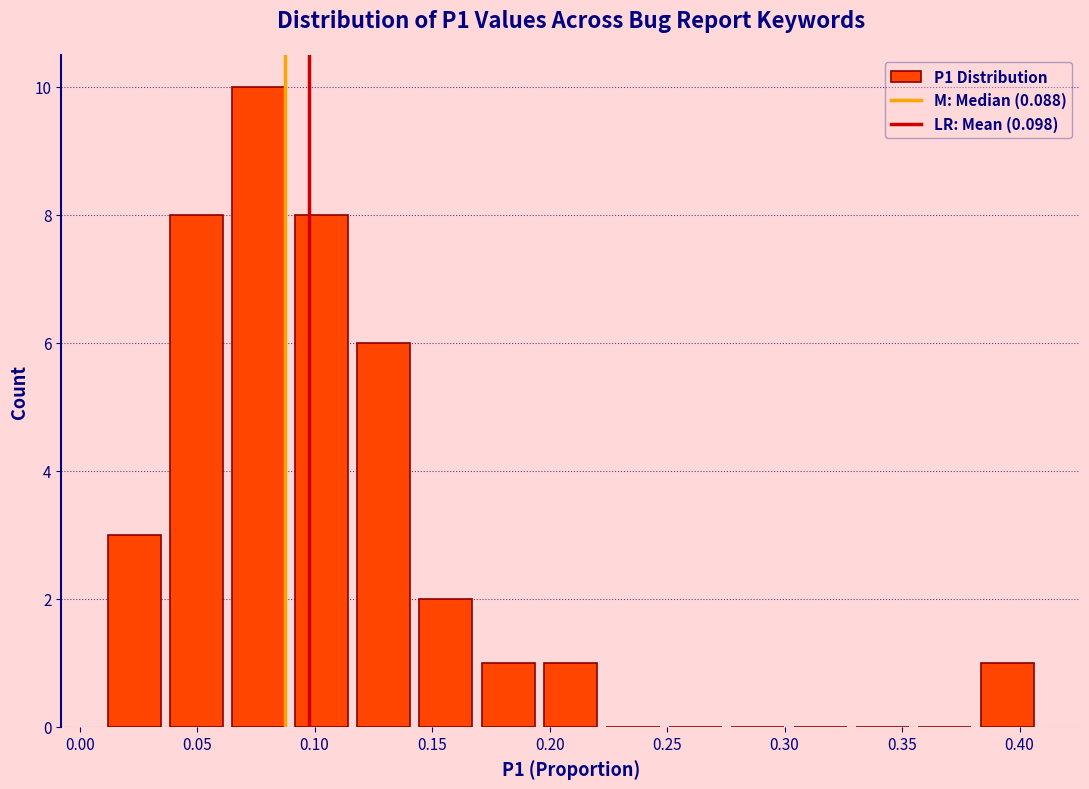

Which range on the x-axis has the tallest bar?

0.065 to 0.090